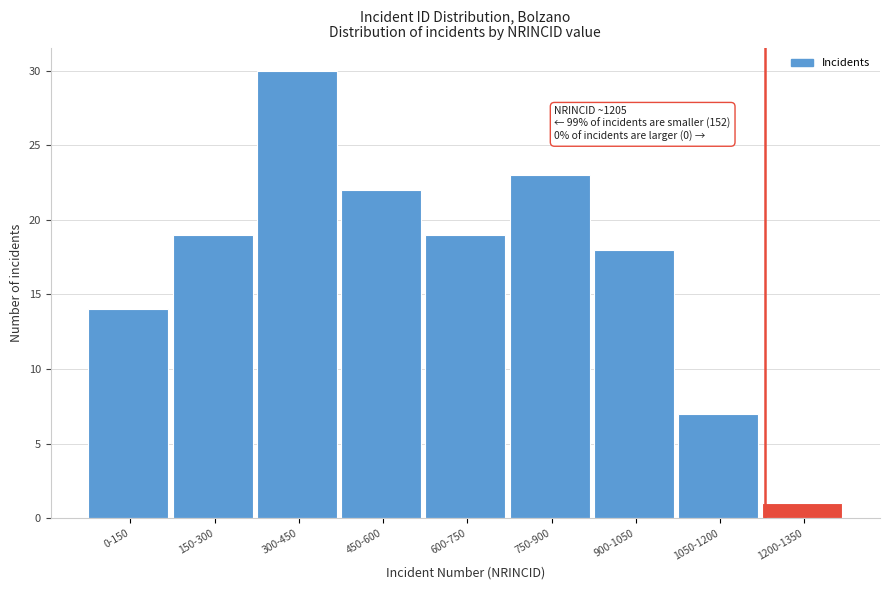

Reading left to right, what are all the values shown in this chart?

0-150=14	150-300=19	300-450=30	450-600=22	600-750=19	750-900=23	900-1050=18	1050-1200=7	1200-1350=1